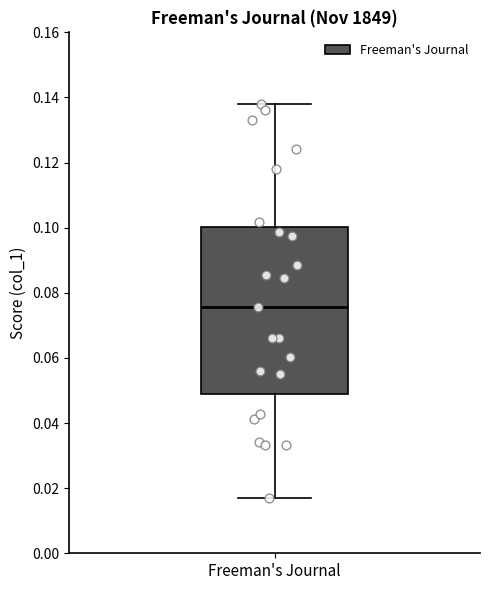

Where does the median line of the box for Freeman's Journal sit on the y-axis? The values are not printed on the chart, so give them approximately, as read against the axis.

0.076